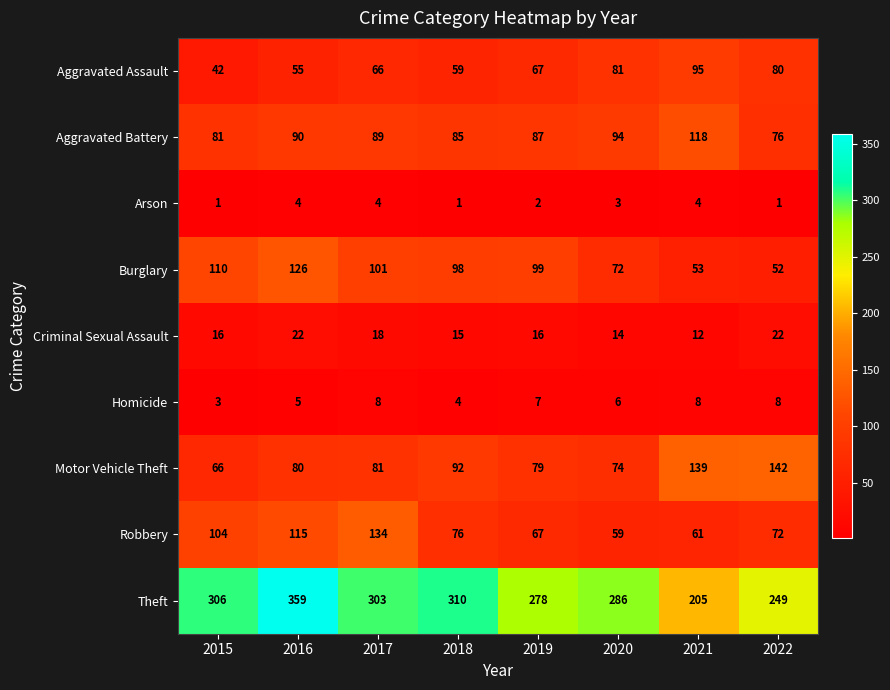

Rank the series by their maximum value, from highest to lowest.

Theft, Motor Vehicle Theft, Robbery, Burglary, Aggravated Battery, Aggravated Assault, Criminal Sexual Assault, Homicide, Arson